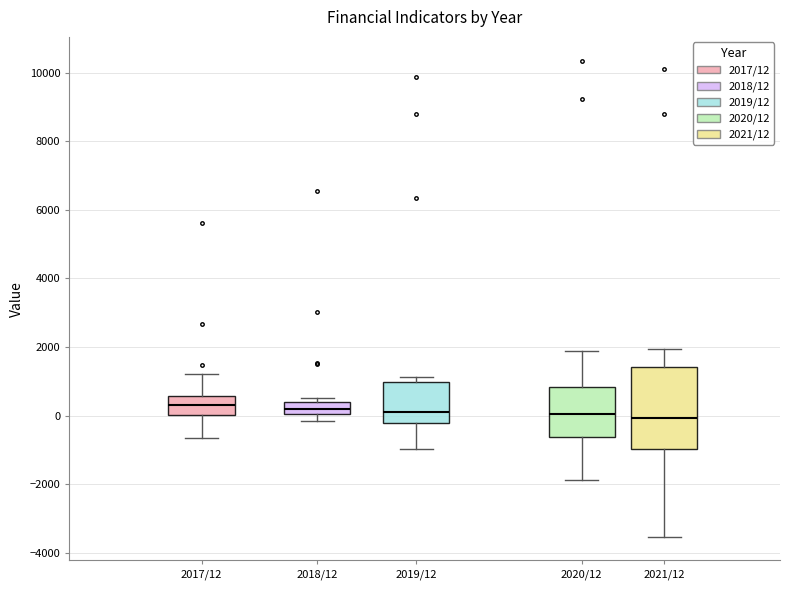

Reading left to right, transcribe this box plot: for each box, give where its median line is, the range the box spans, and where its two whiskers end, as read against the y-axis. The values are not printed on the chart, so give them approximately, as read against the axis.

2017/12: median 400, box 0 to 600, whiskers -600 to 1200
2018/12: median 200, box 0 to 400, whiskers -200 to 600
2019/12: median 200, box -200 to 1000, whiskers -1000 to 1200
2020/12: median 0, box -600 to 800, whiskers -1800 to 1800
2021/12: median 0, box -1000 to 1400, whiskers -3600 to 2000